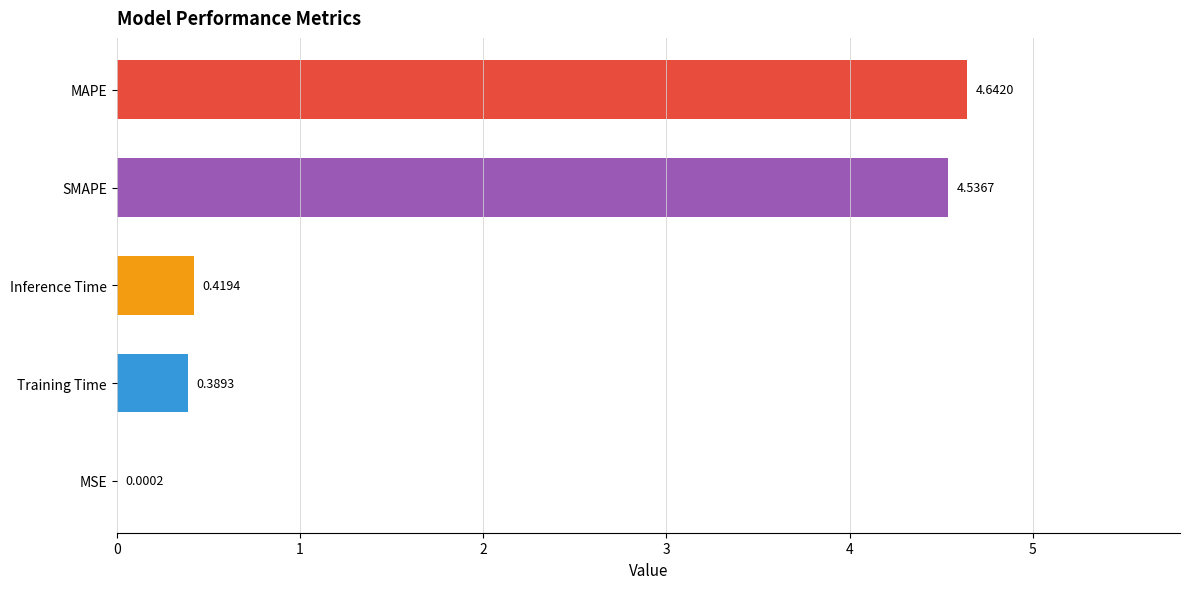

Between Inference Time and Training Time, which is larger?

Inference Time